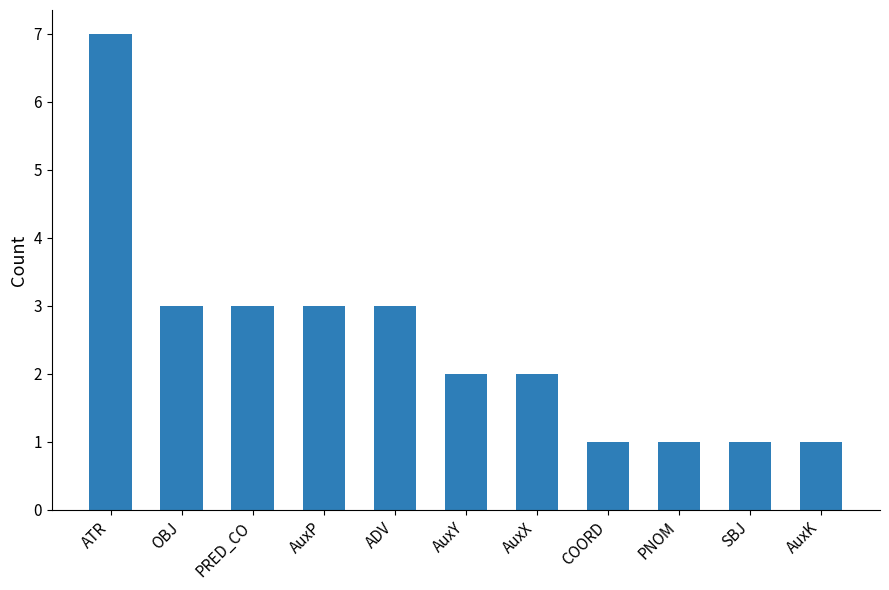

Which has a higher value, ADV or SBJ?

ADV